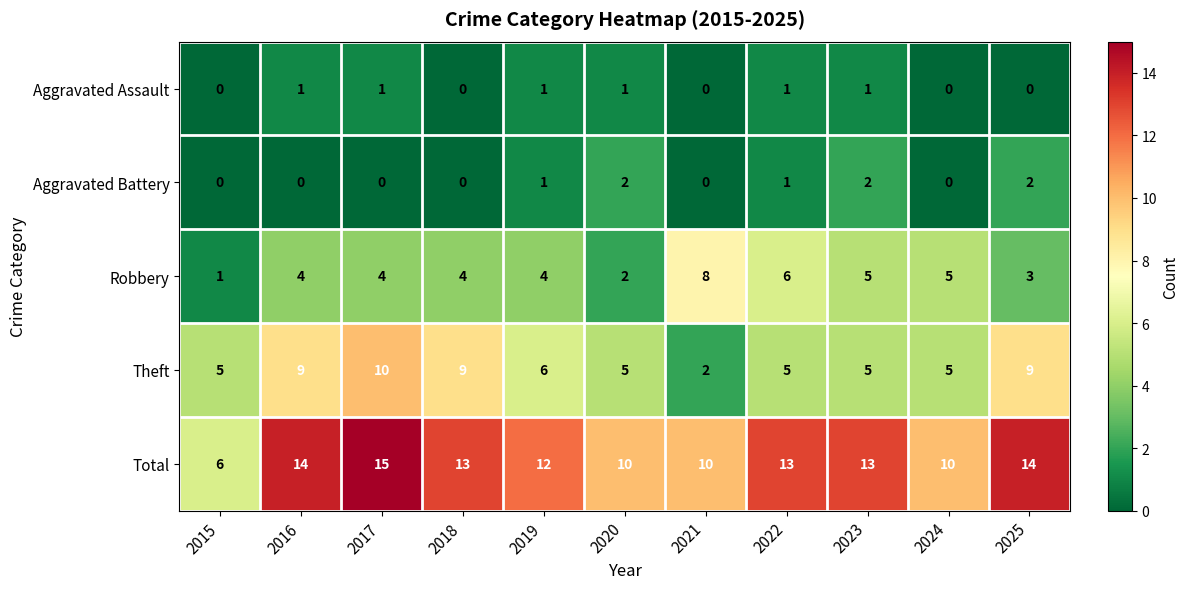

Count the Robbery values in the range 3 to 5.

7